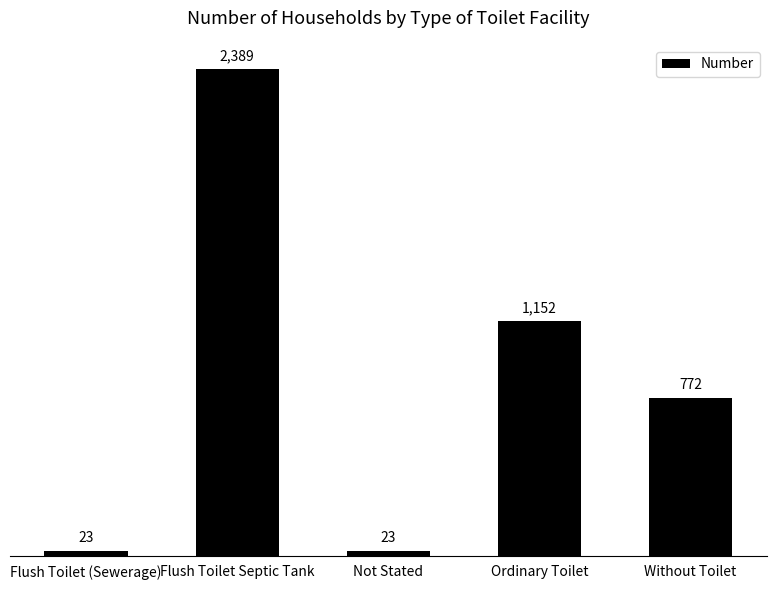

How many series are shown in this chart?

1